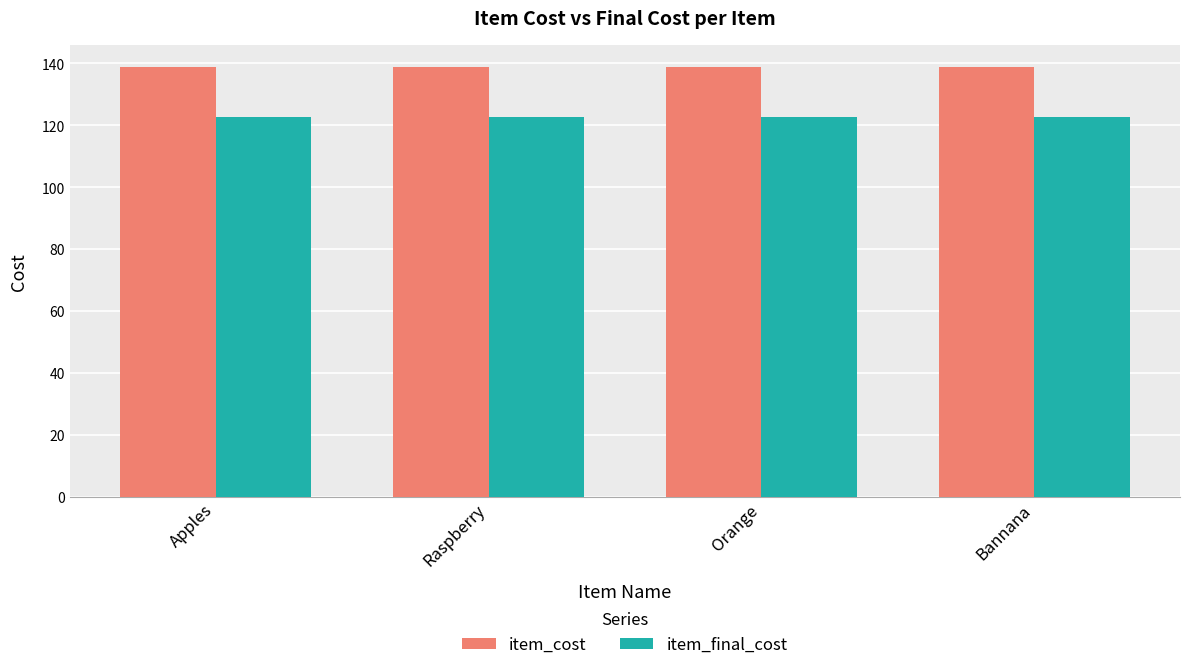

How many series are shown in this chart?

2